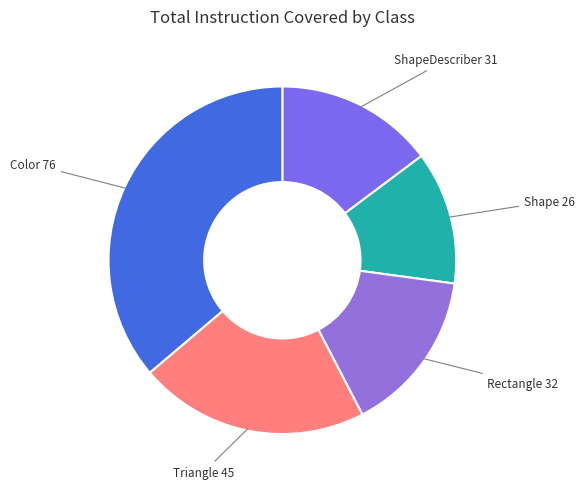

The ShapeDescriber 31 slice represents 25% of the pie. True or false?

False